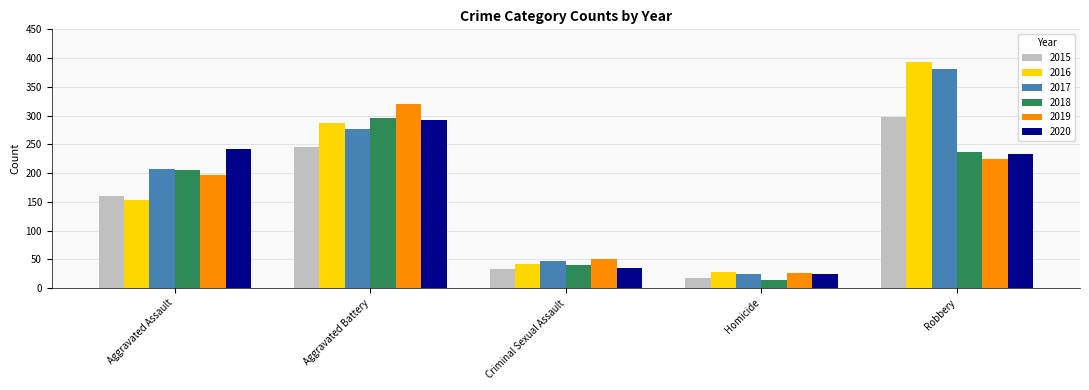

What value does the 2020 series have at Aggravated Assault, to the nearest 5?

240